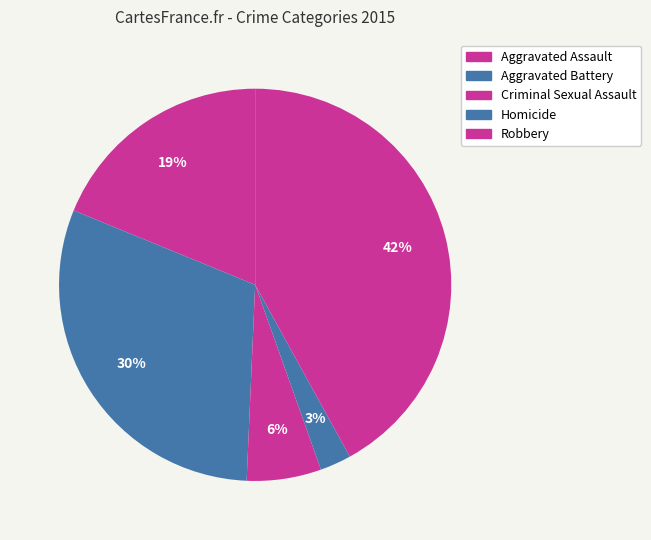

Rank the categories by value from lowest to highest.

Homicide, Criminal Sexual Assault, Aggravated Assault, Aggravated Battery, Robbery